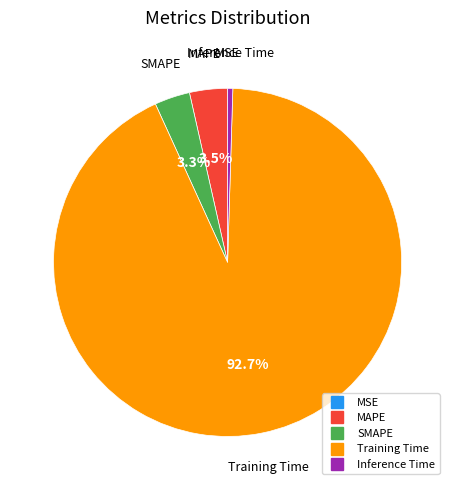

To the nearest percent, what is the difference between the SMAPE and Training Time slice percentages?

89%